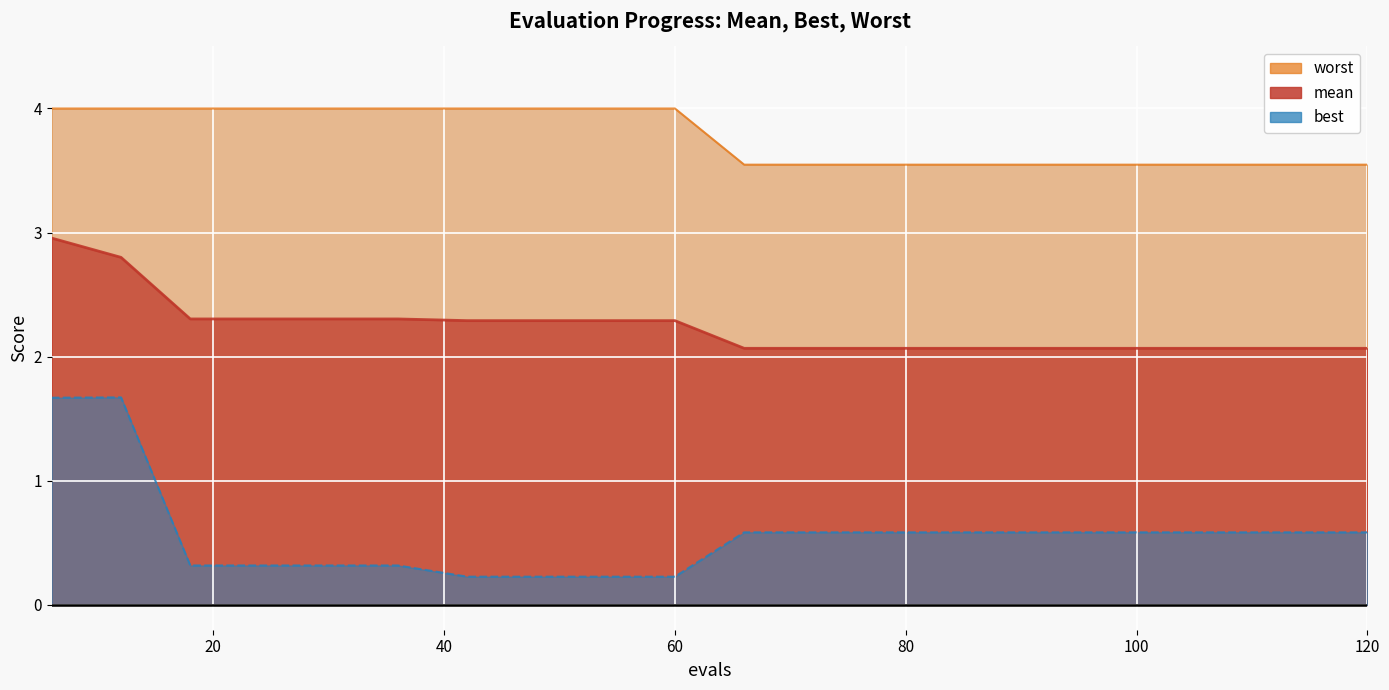

The value of best at 90 is 0.6. True or false?

True